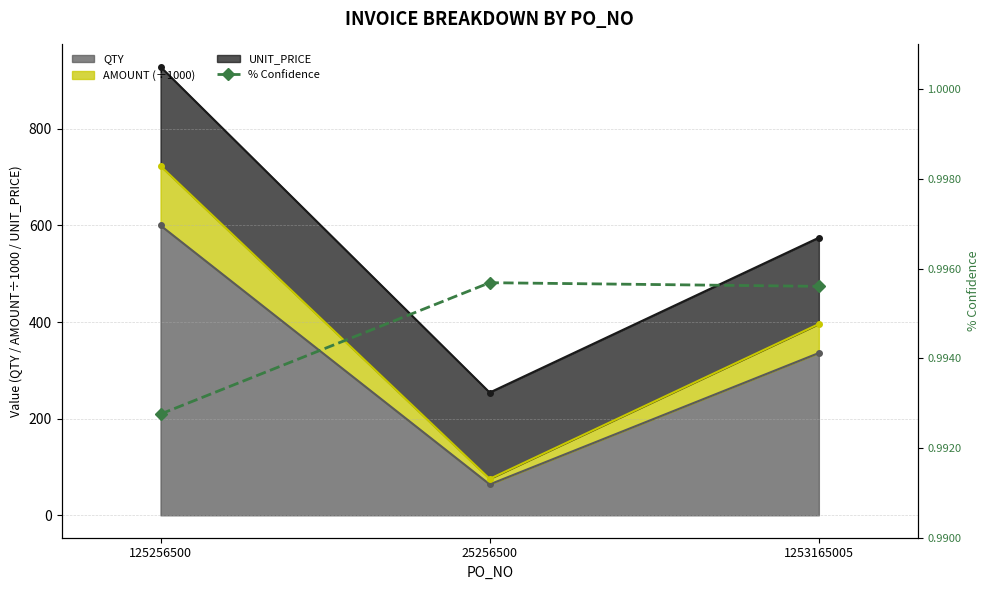

What is the minimum value for QTY?

64